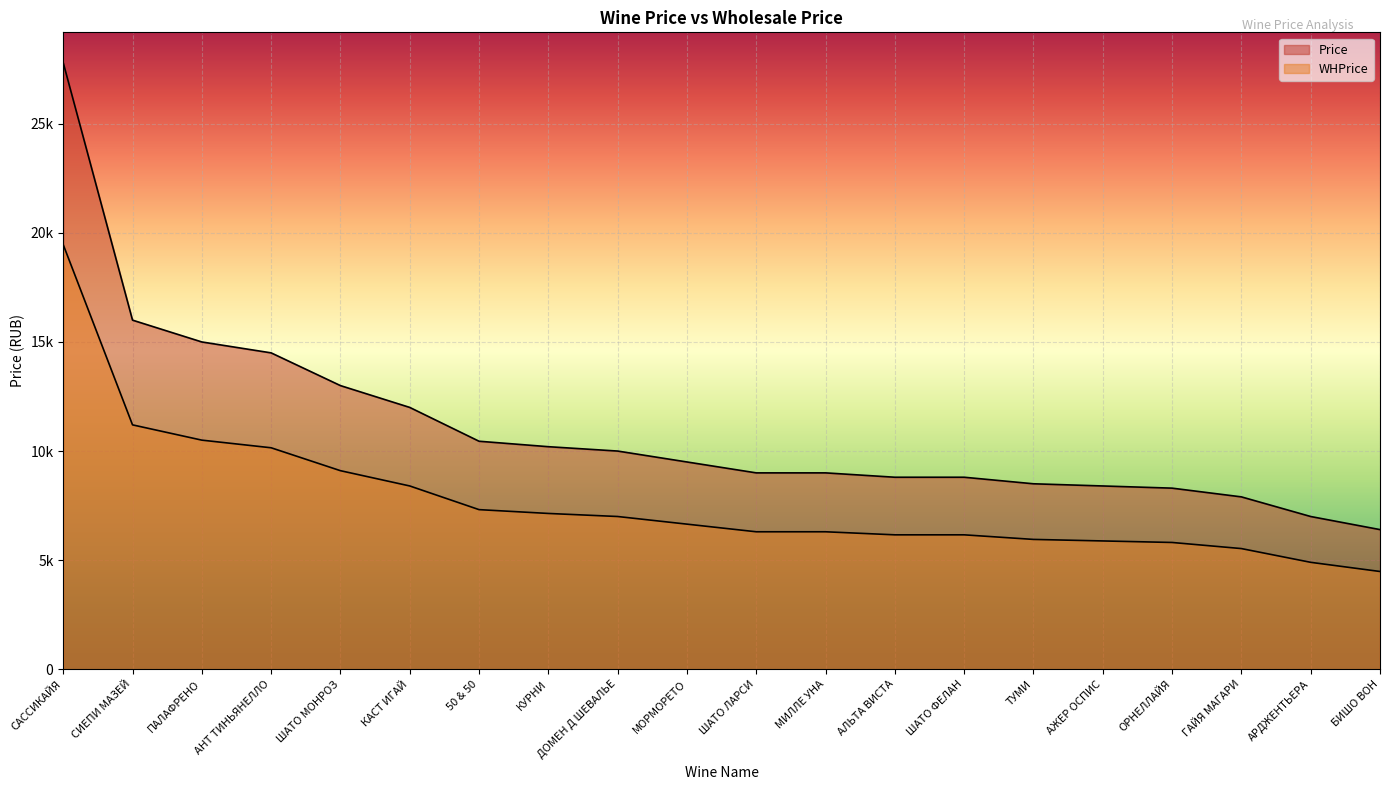

Rank the series by their maximum value, from highest to lowest.

Price, WHPrice